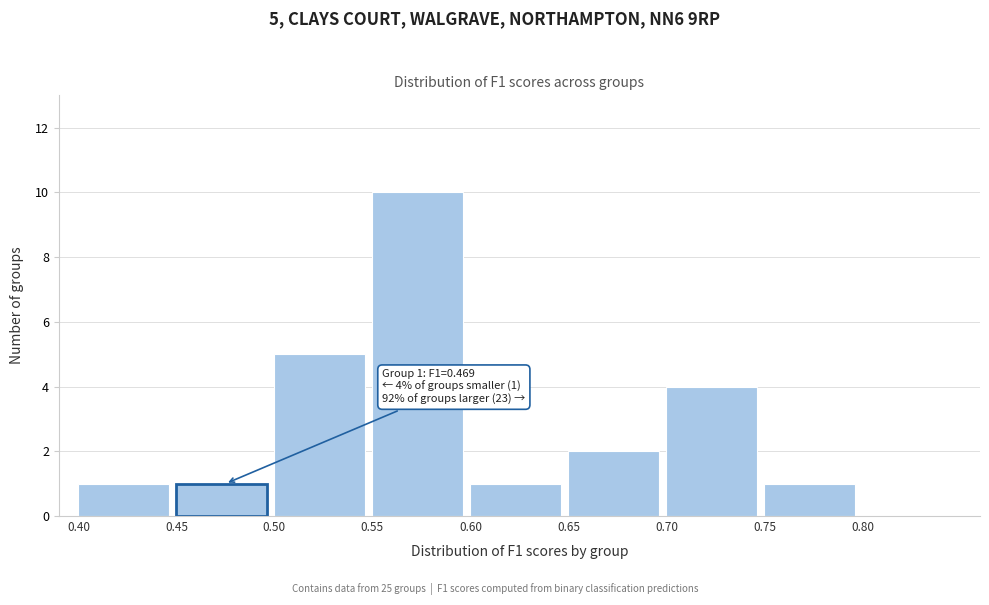

Which range on the x-axis has the tallest bar?

0.55 to 0.60